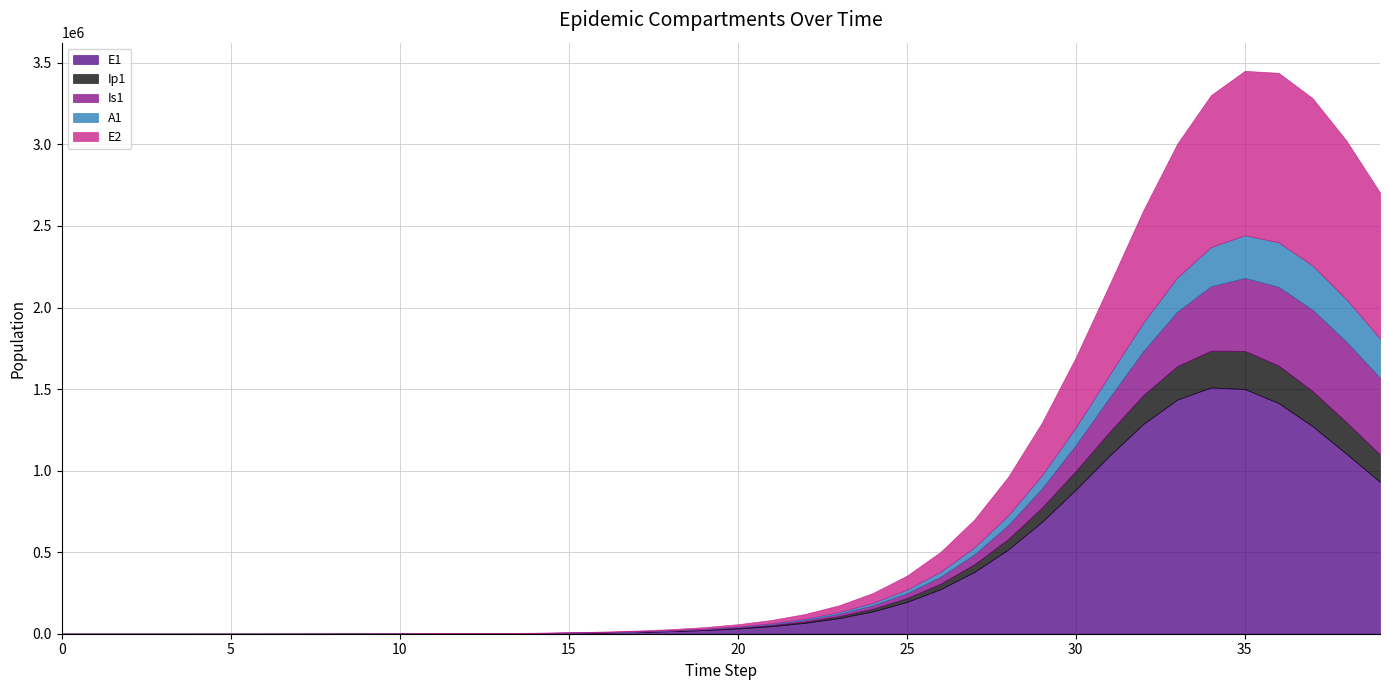

How many values in the E1 series are below 32196?

20